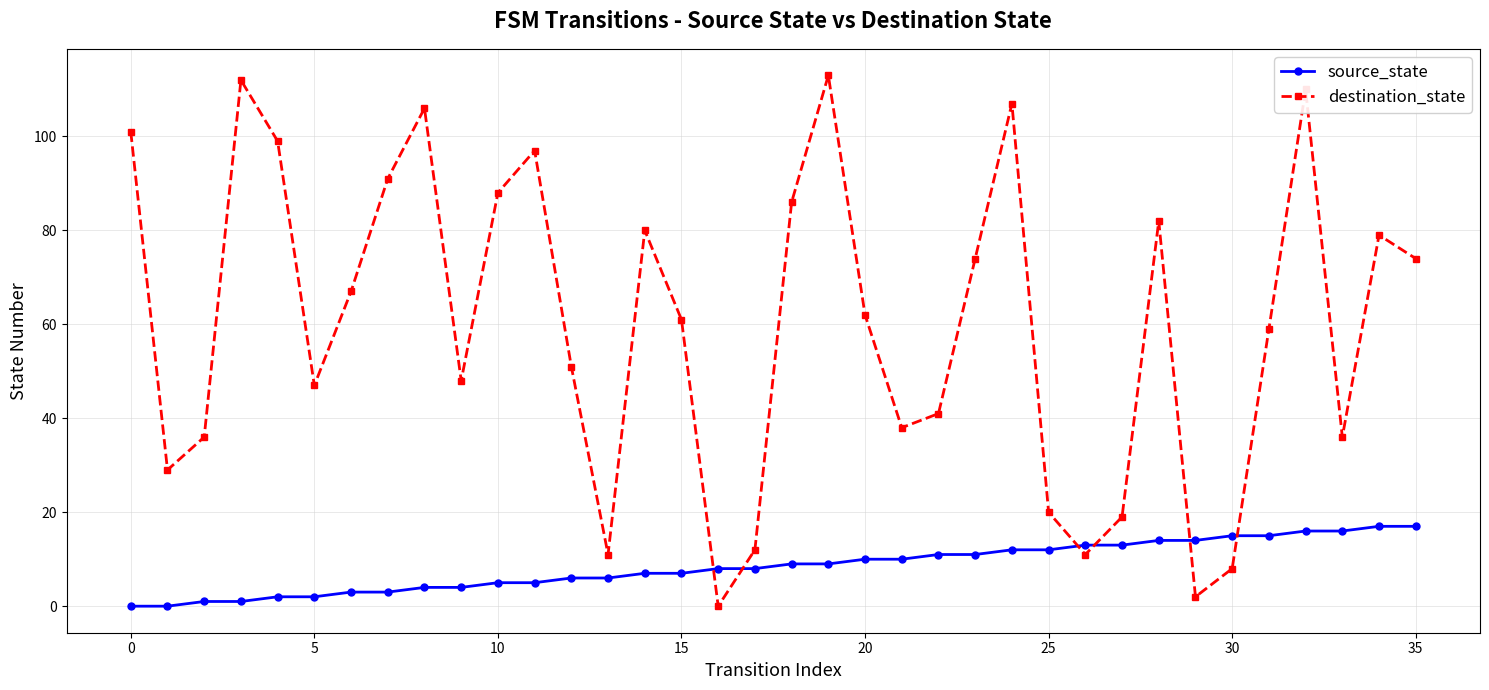

How many data points in source_state are less than 9?

18